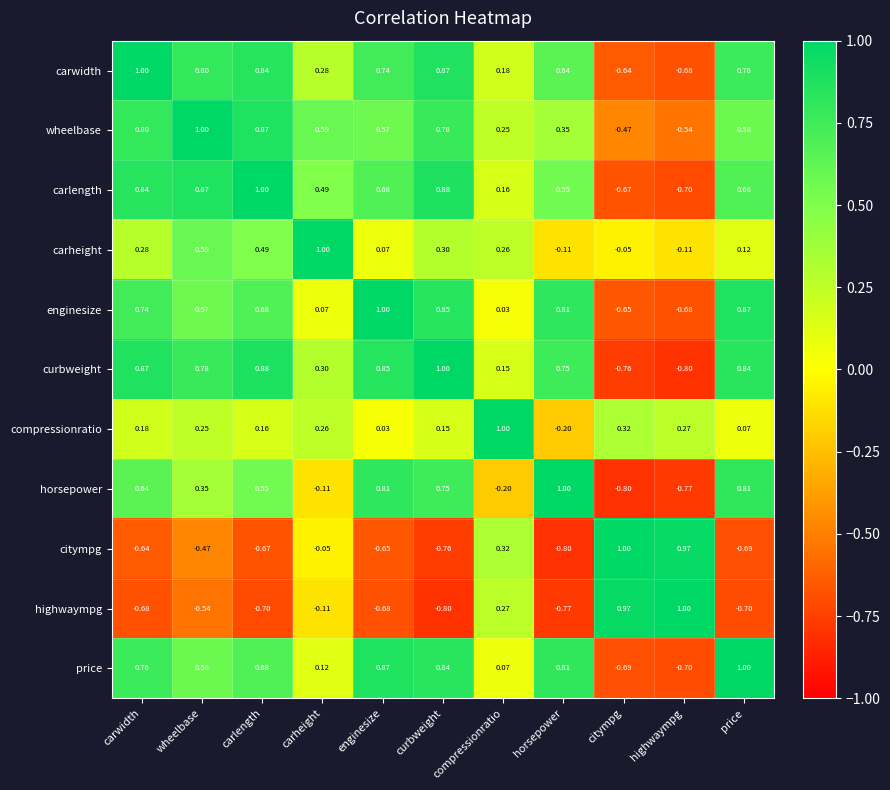

At carwidth, list the series in order from smallest to largest.

highwaympg, citympg, compressionratio, carheight, horsepower, enginesize, price, wheelbase, carlength, curbweight, carwidth